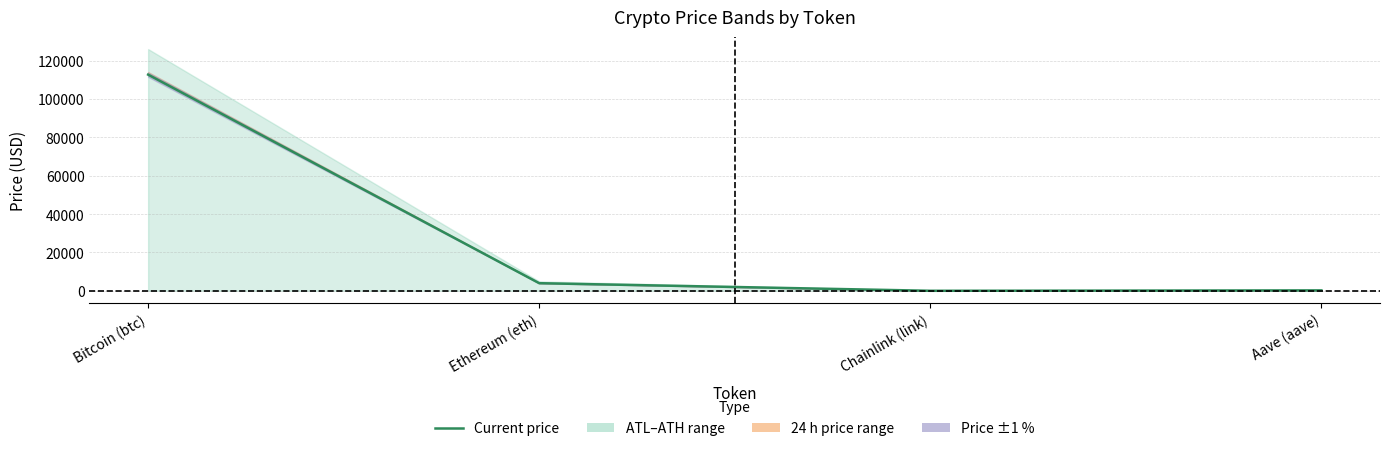

What is the approximate value at Ethereum (eth)?

3981.7